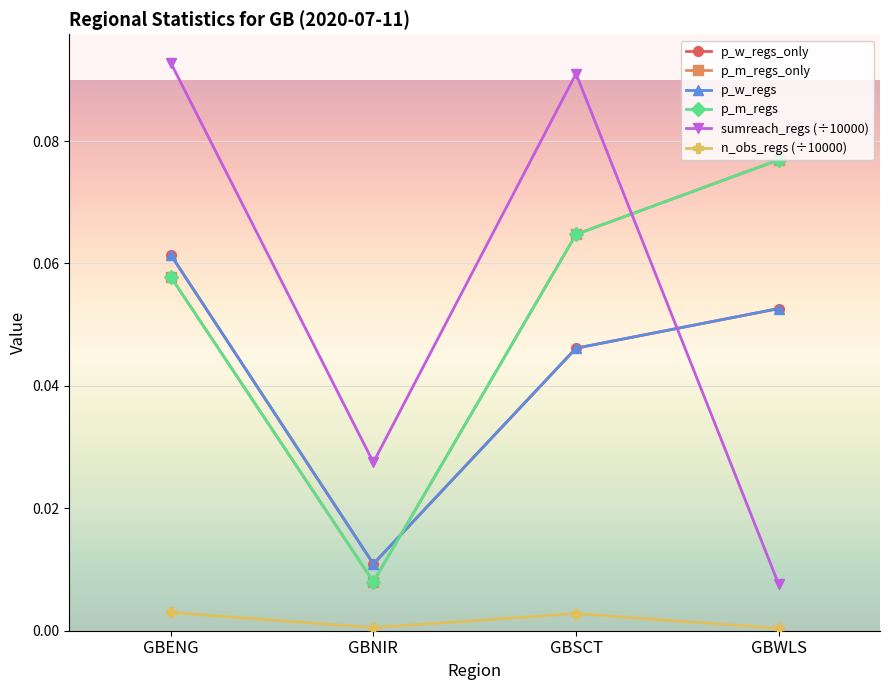

Which series changed the most between GBENG and GBNIR?

sumreach_regs